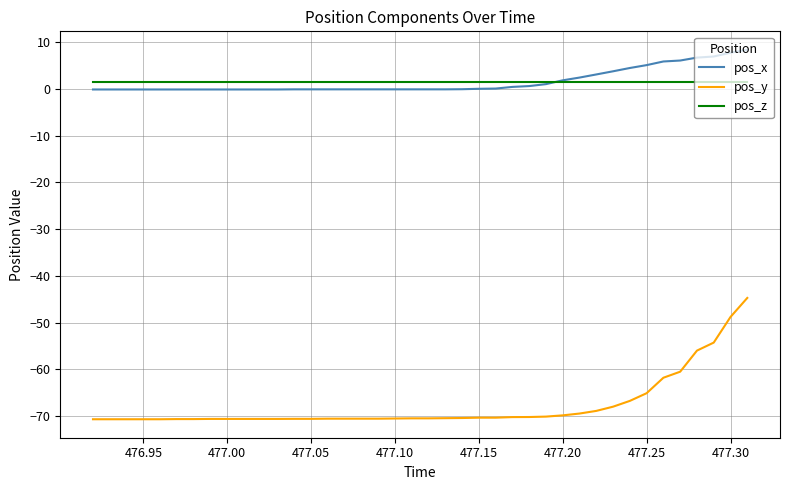

What is the maximum value for pos_x?

8.3